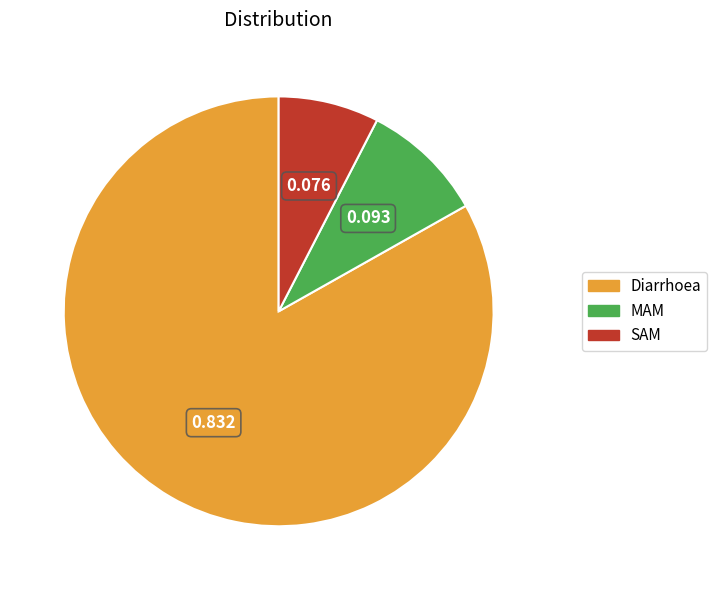

What is the largest slice in the pie chart?

Diarrhoea